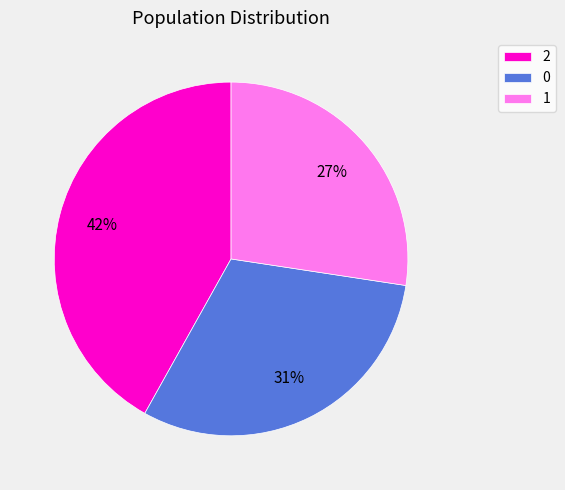

True or false: 1 accounts for 27% of the total.

True